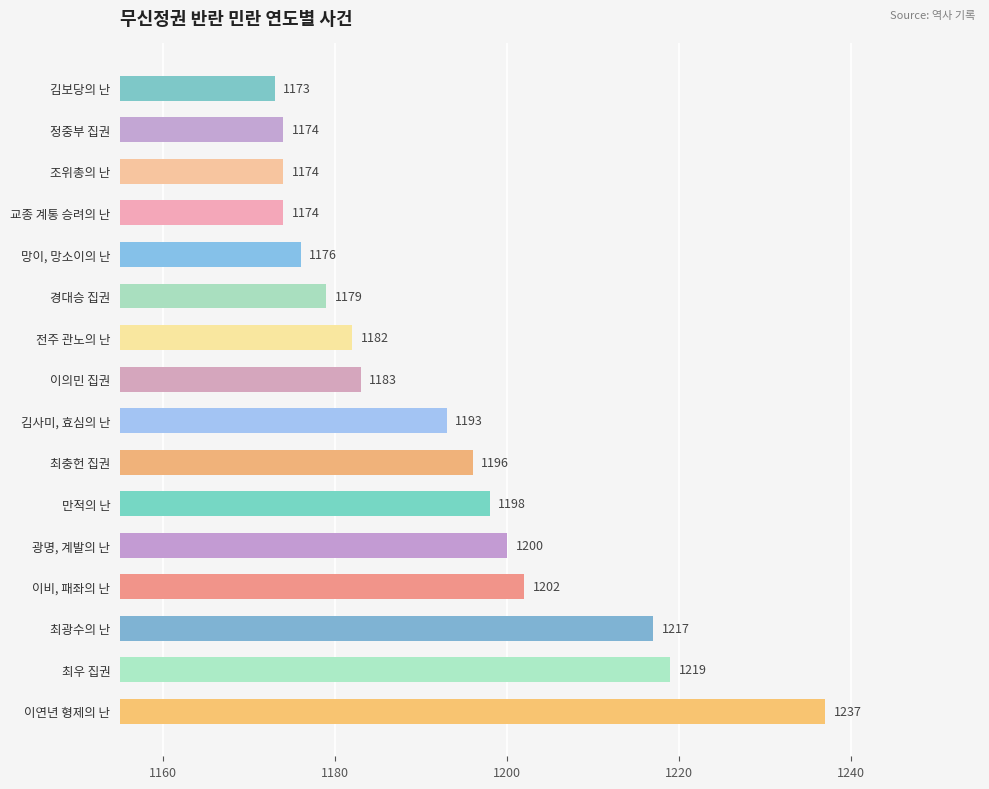

At which label is the value closest to 1205?

이비, 패좌의 난